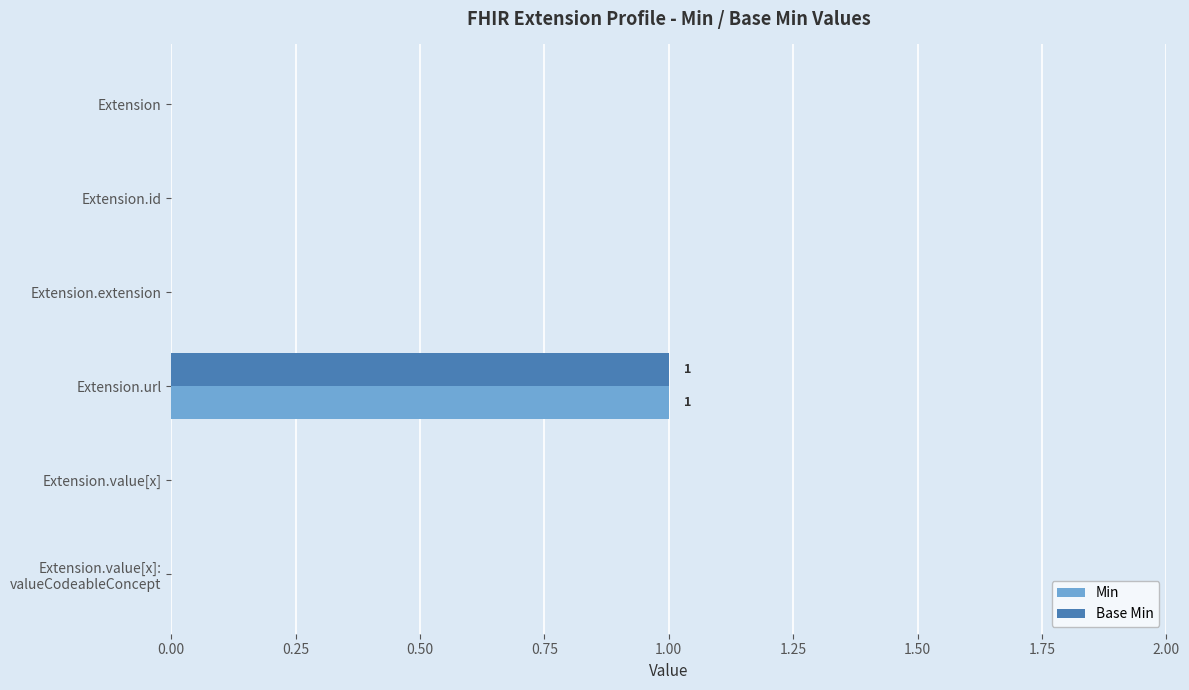

Is it true that Min equals 1 at Extension.value[x]?

False